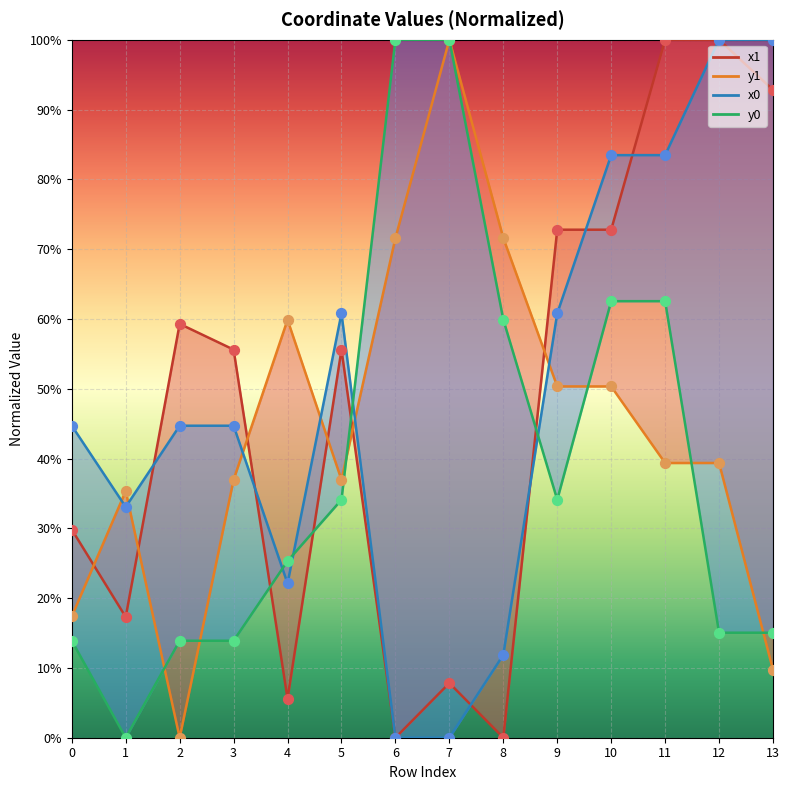

What are all the series names shown in the legend?

x1, y1, x0, y0